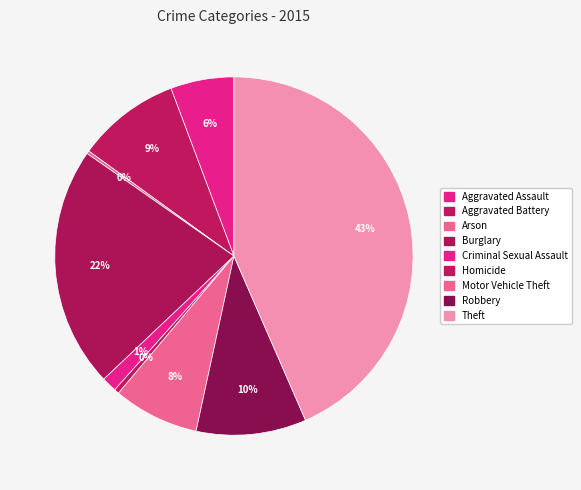

How many slices are in this pie chart?

9